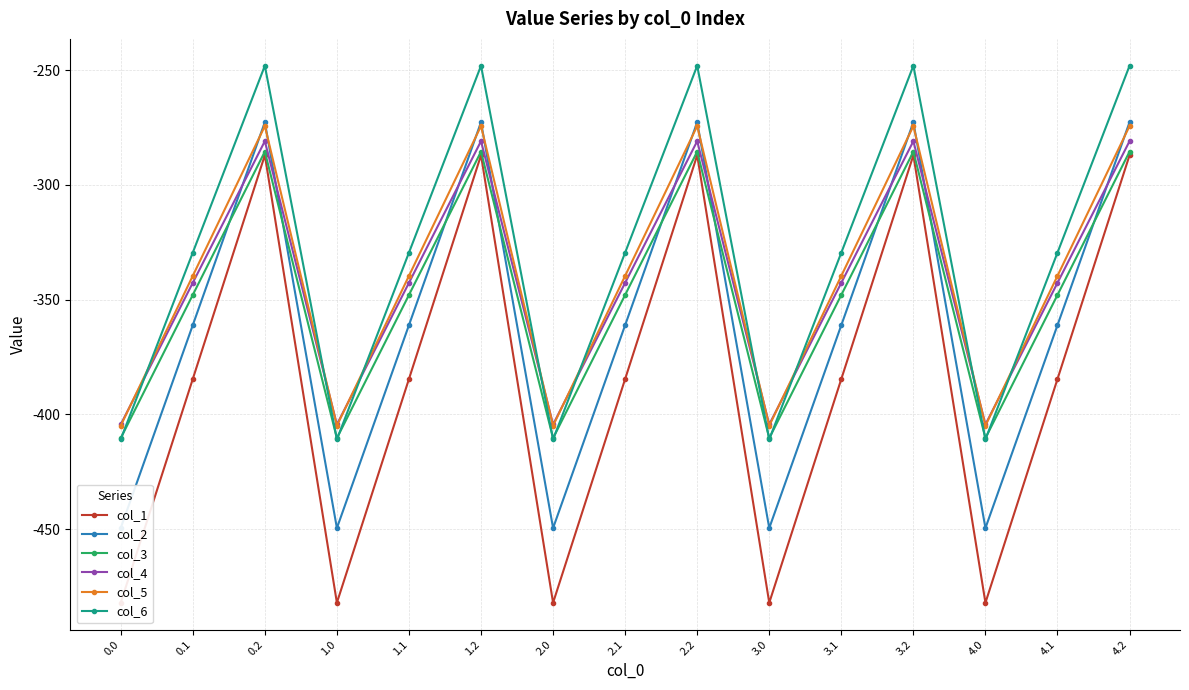

True or false: col_1 and col_4 cross at least once.

False